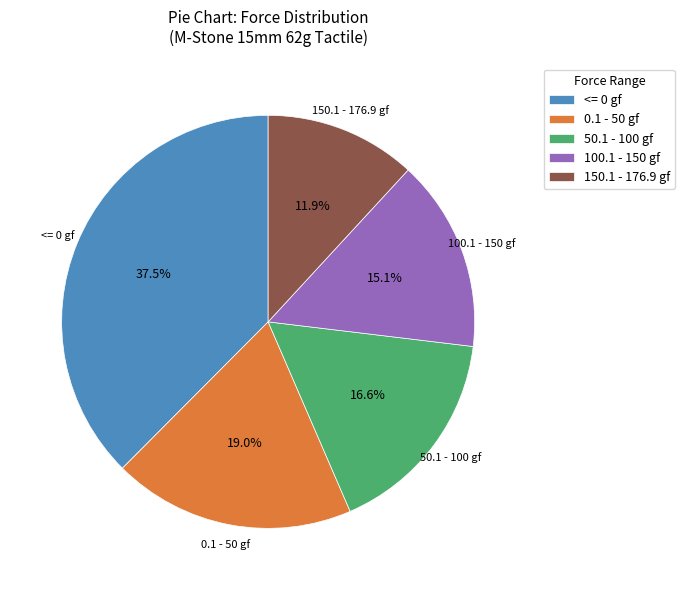

To the nearest percent, what is the difference between the largest and smallest slice percentages?

26%